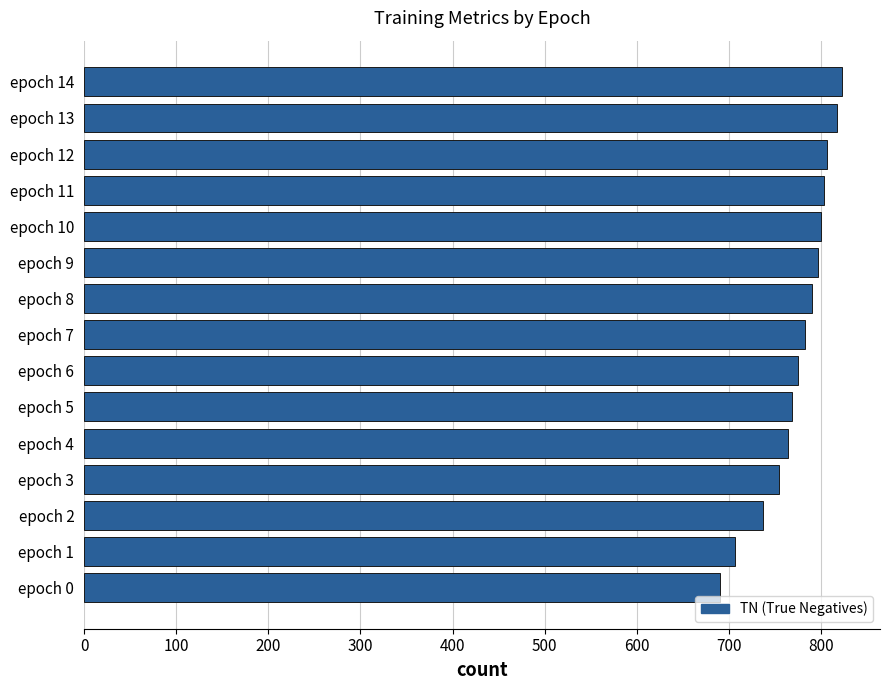

How many categories are shown in the chart?

15